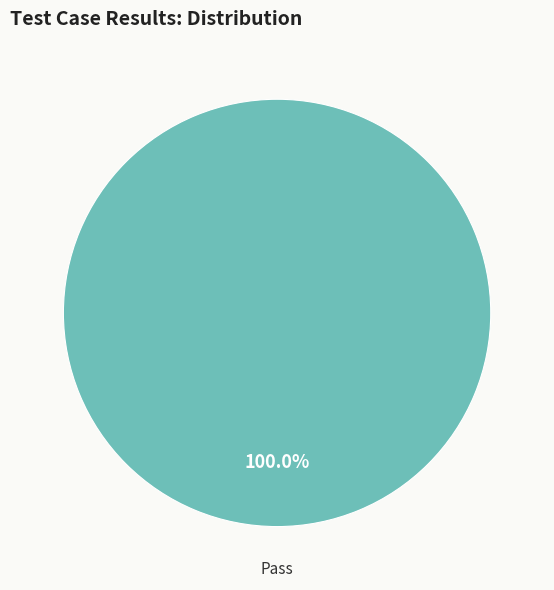

Is there any slice that represents more than half of the pie?

Yes